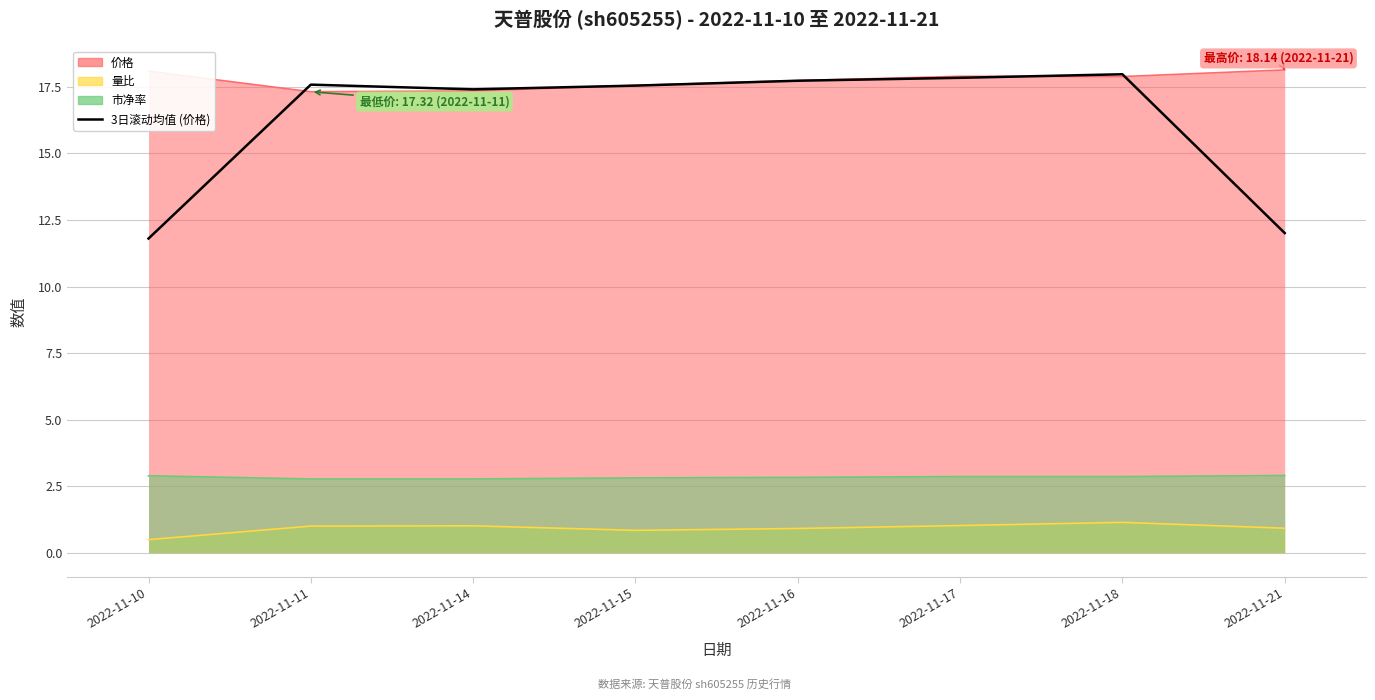

What is the greatest value displayed?

18.0